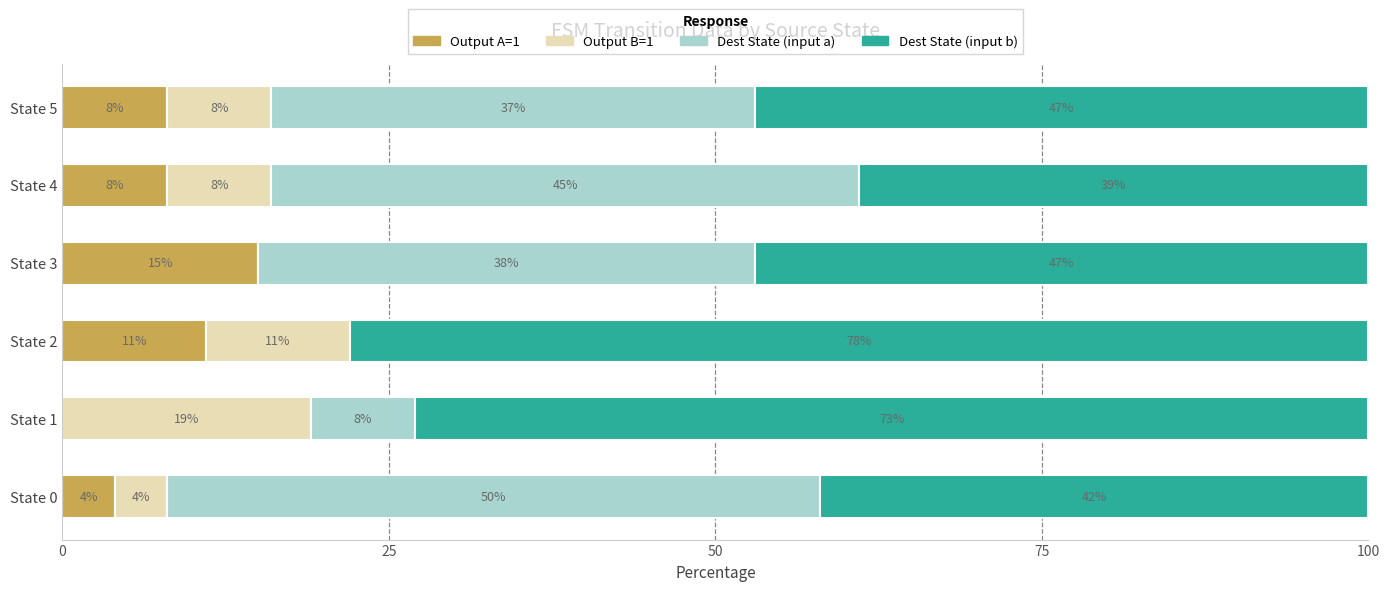

What is the highest value of the Output A=1 series?

15